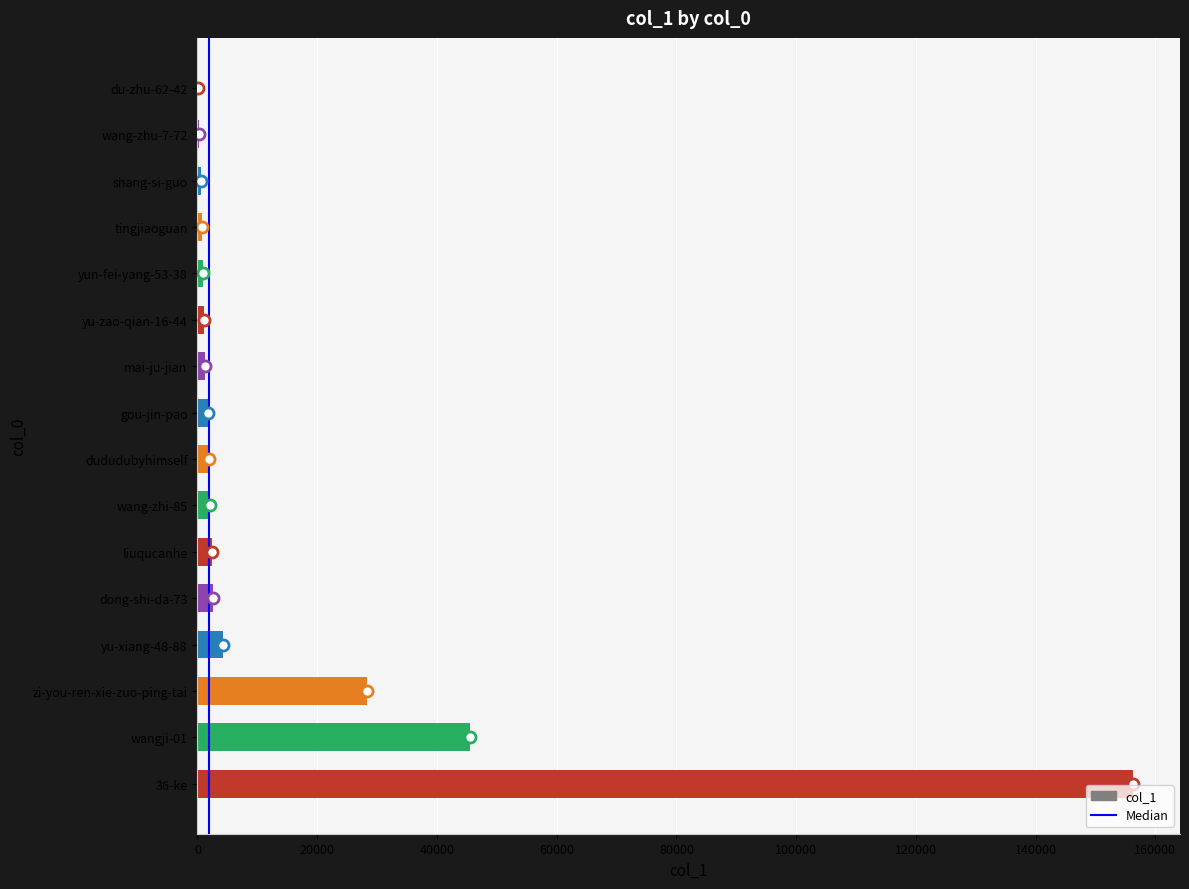

What is the greatest value displayed?

156295